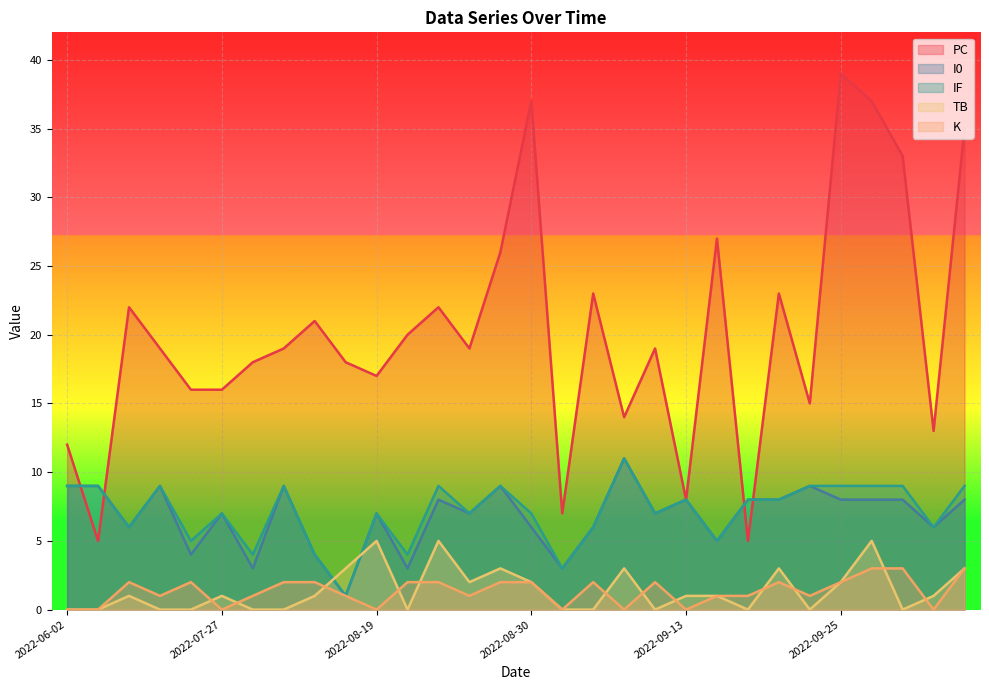

True or false: K has more than 0 points higher than both neighbors.

True